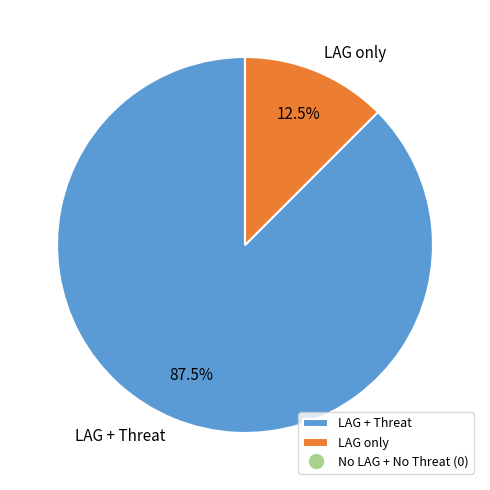

To the nearest percent, what is the difference between the largest and smallest slice percentages?

75%